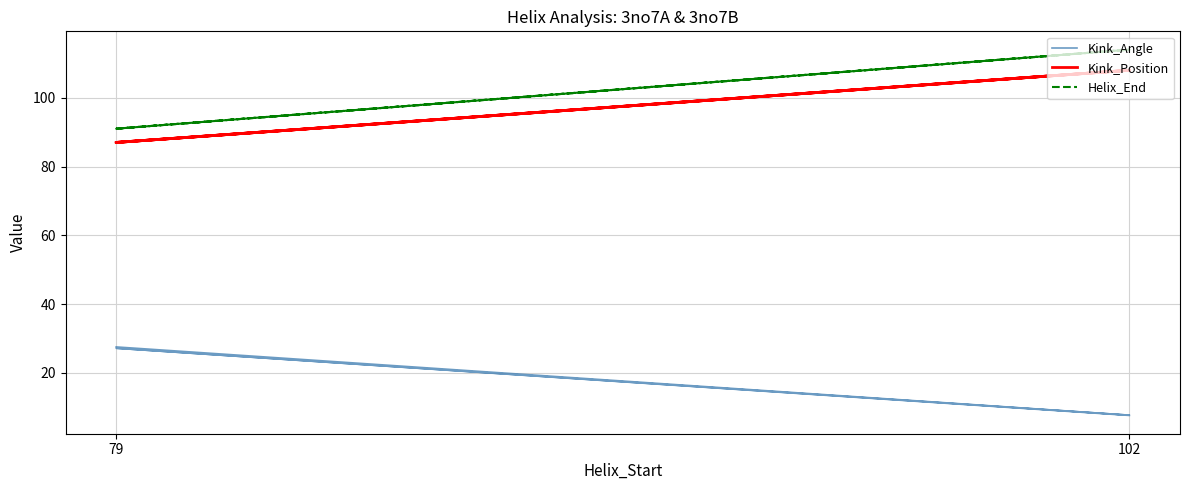

Rank the series at 102 from highest to lowest value.

Helix_End, Kink_Position, Kink_Angle